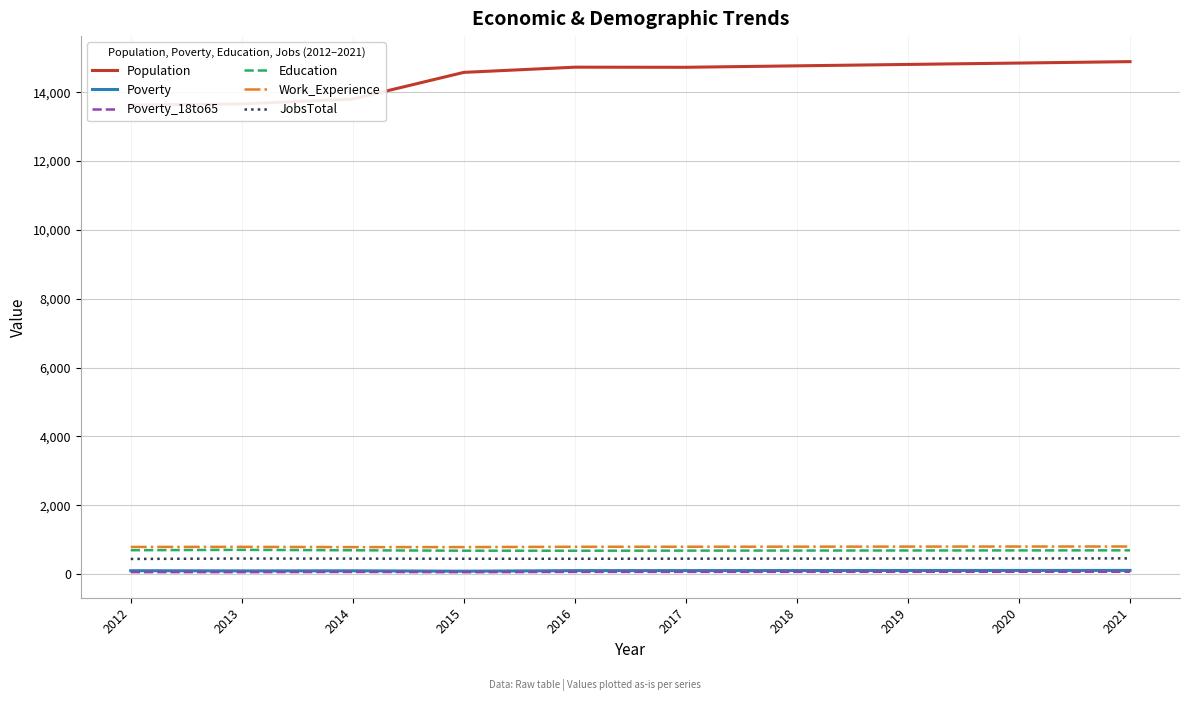

How many interior local peaks does the Work_Experience series have?

1